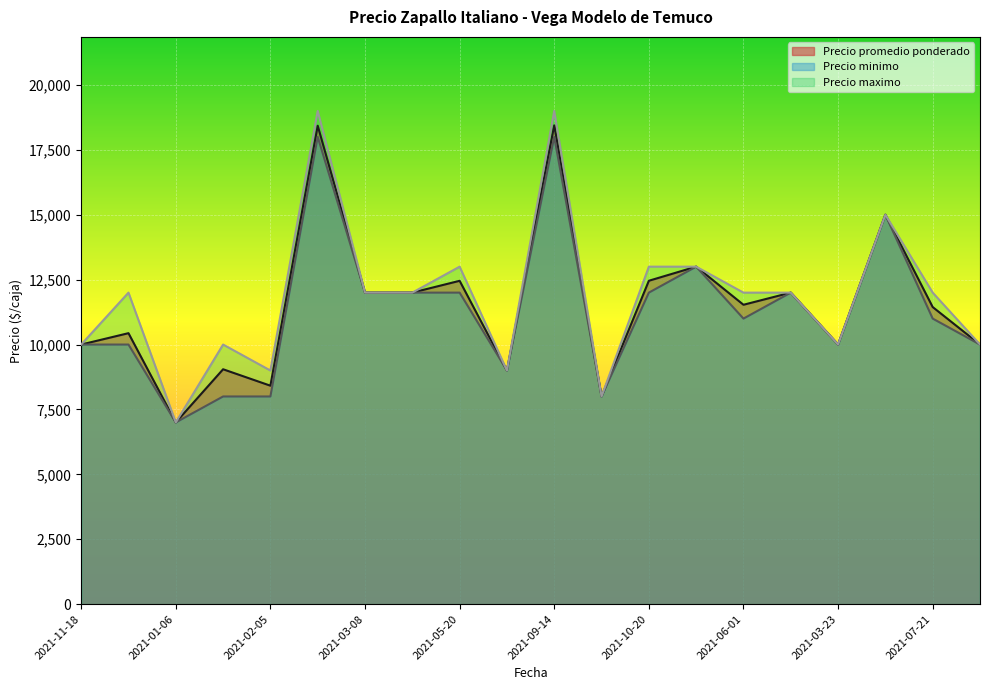

Which has a higher value, 2021-02-05 or 2021-06-01?

2021-06-01